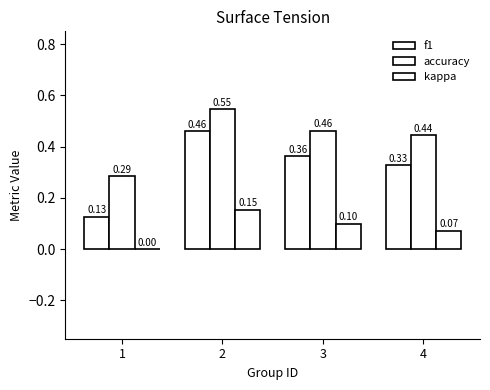

Read the f1 value at 4.

0.3